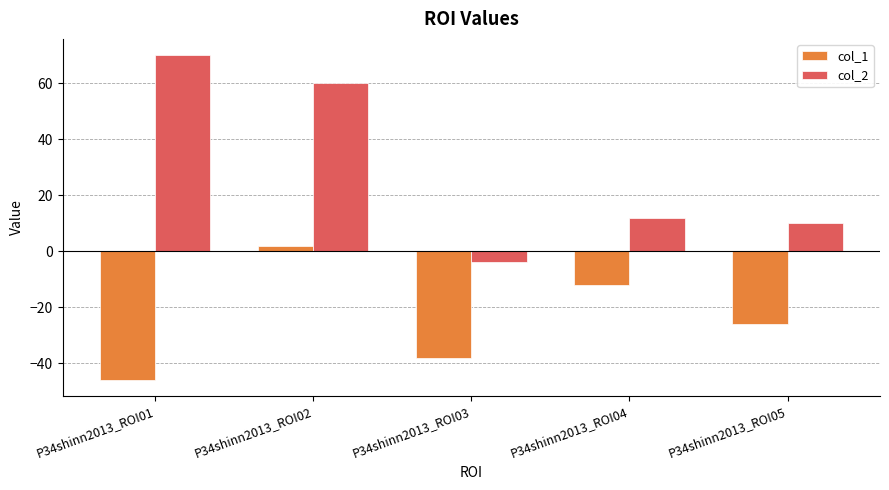

Reading right to left, transcribe all the data shown in this chart.

col_1: -26	-12	-38	2	-46
col_2: 10	12	-4	60	70